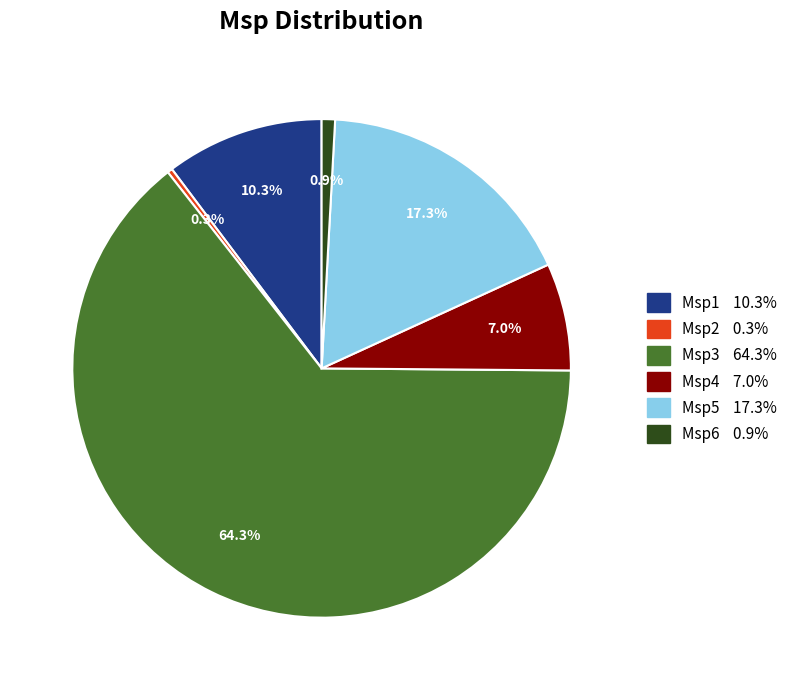

Does Msp1 represent more than half of the total?

No